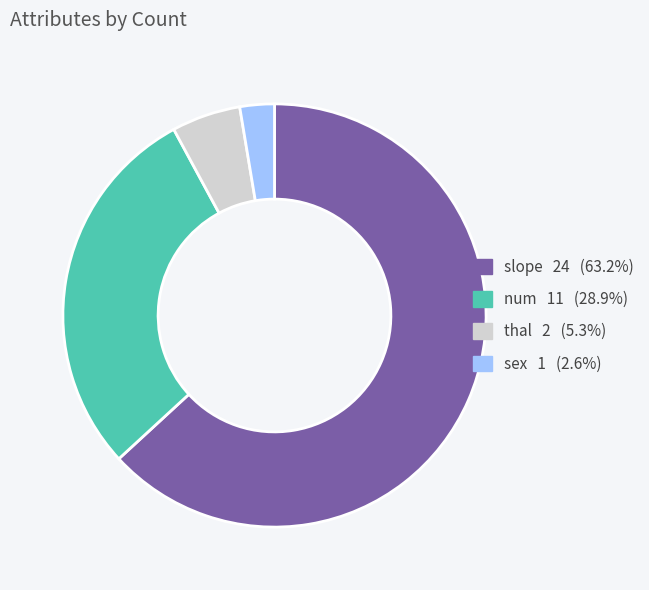

What is the smallest slice in the pie chart?

sex